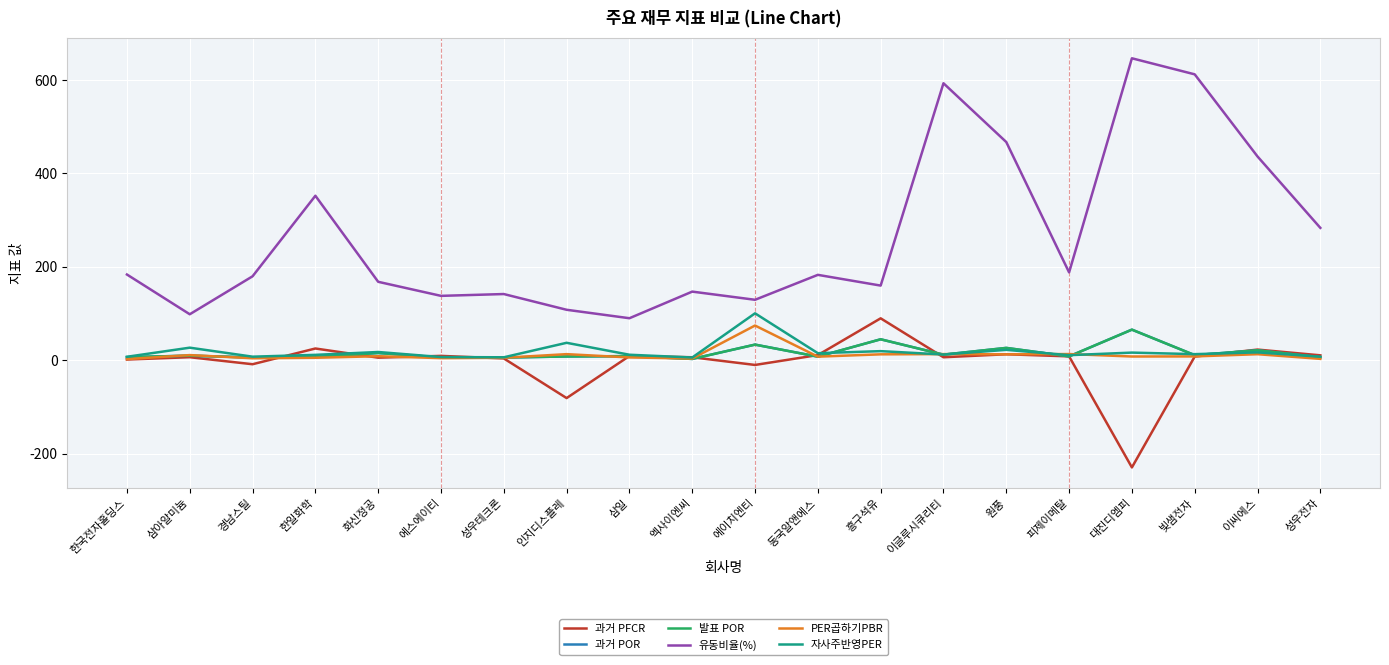

Is this an area chart (filled region under the line)?

No